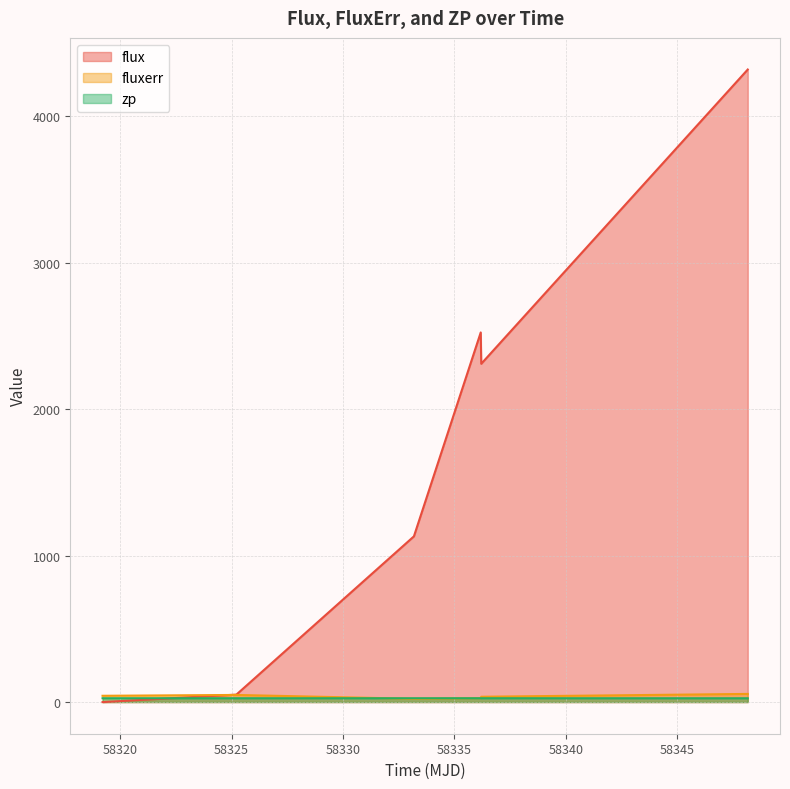

What position from the right is 58319.21186339995?

6